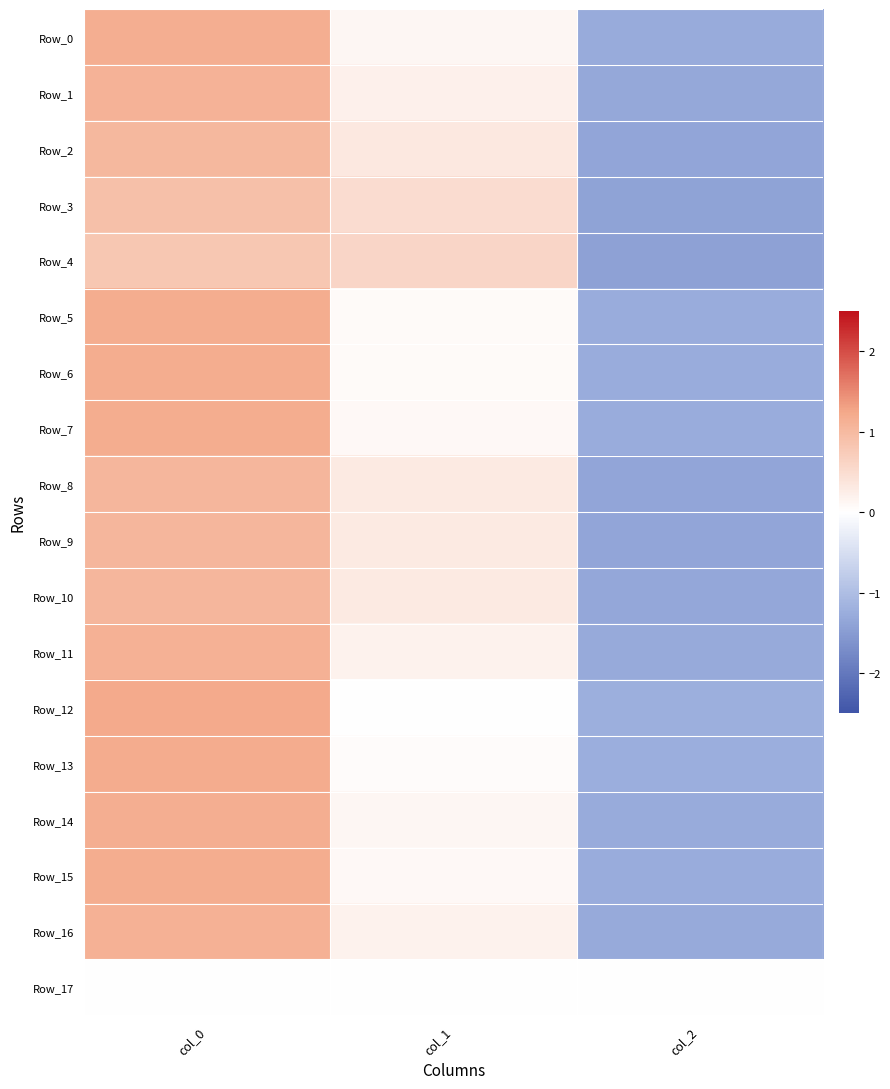

At how many categories does at least one series exceed 1?

1